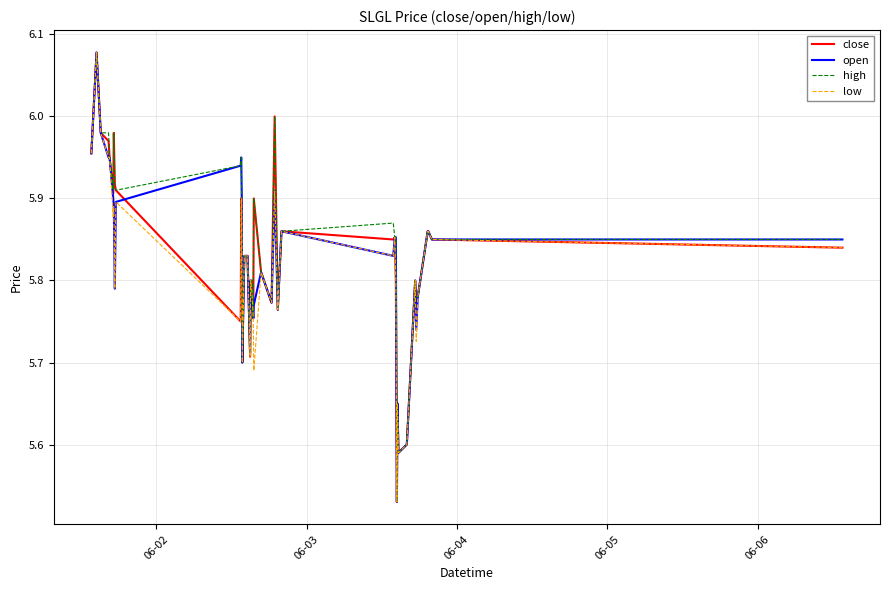

What are all the series names shown in the legend?

close, open, high, low